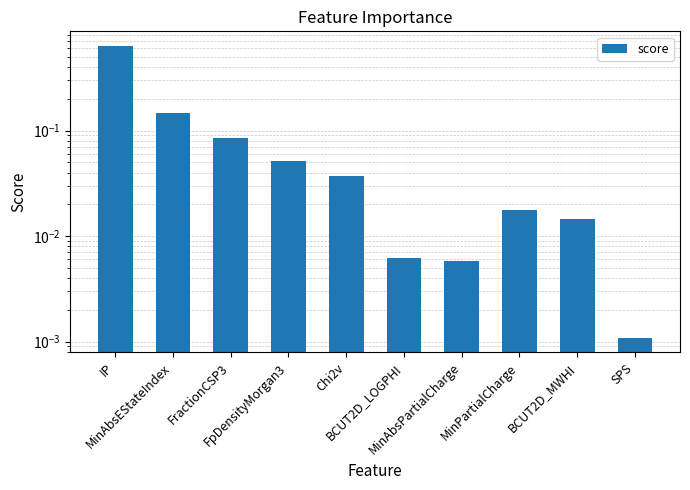

Is it true that the value at MinPartialCharge is 0.0?

True